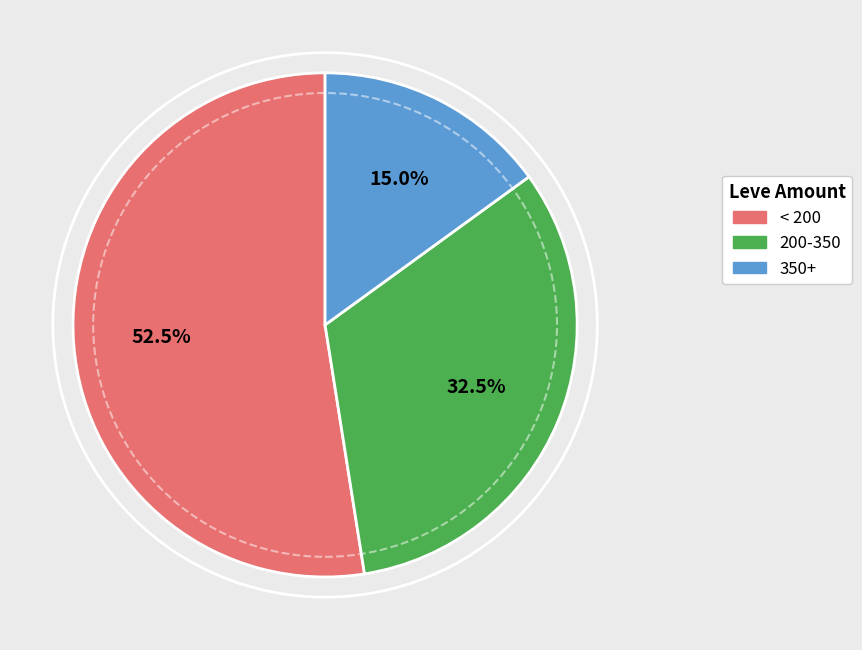

Is there any slice that represents more than half of the pie?

Yes